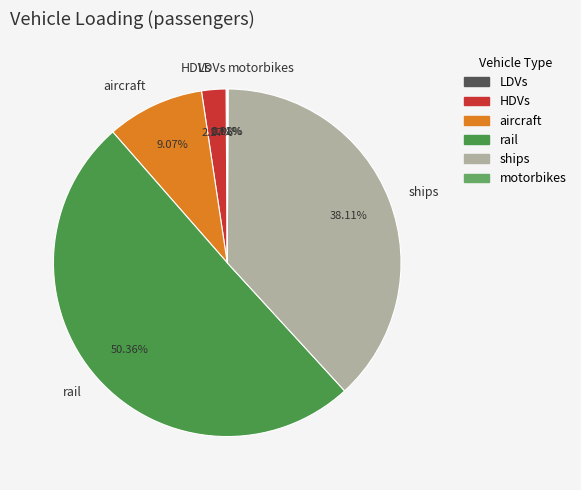

To the nearest percent, what percentage of the pie is aircraft?

9%